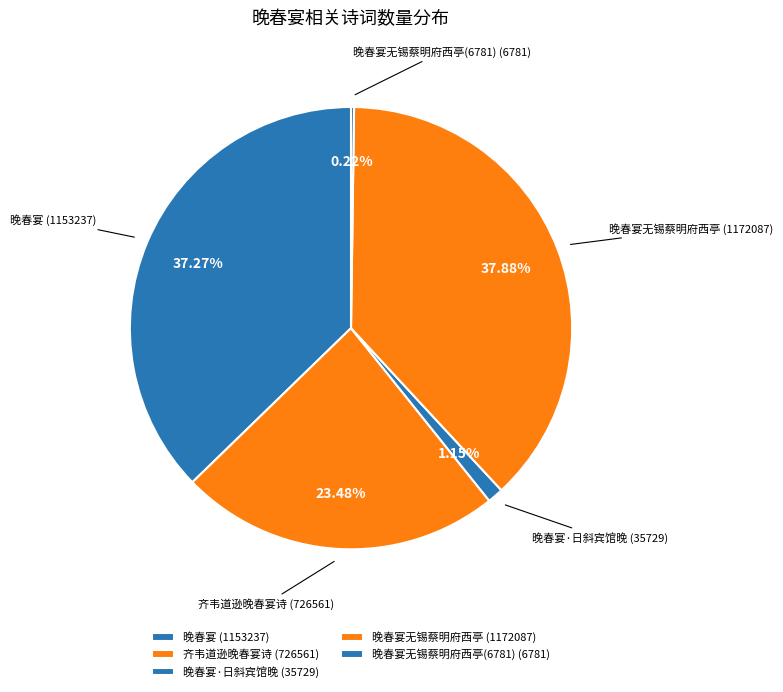

Does 晚春宴无锡蔡明府西亭 (1172087) represent more than half of the total?

No